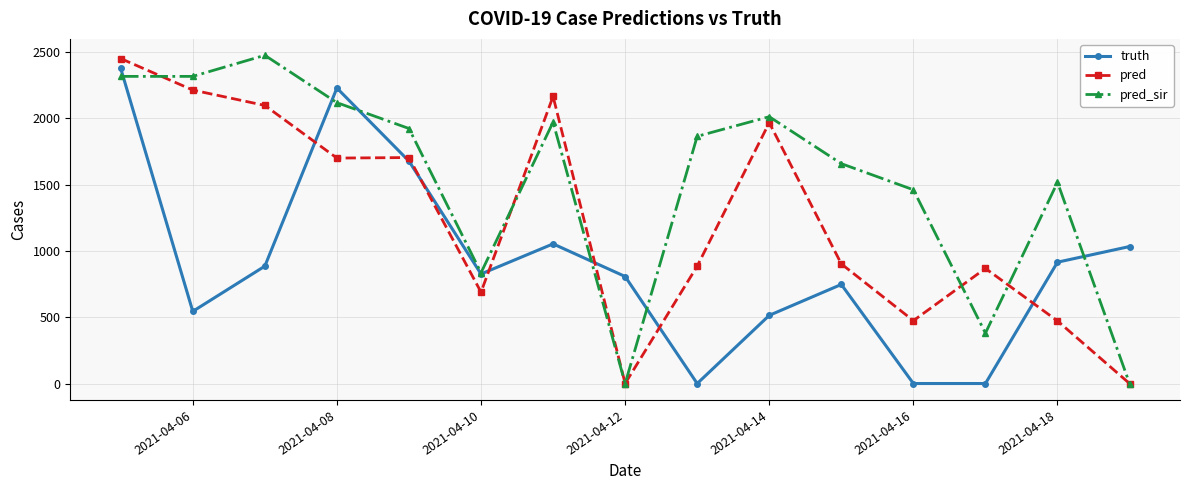

What is the value of the truth point at the 7th from the left?

1053.0